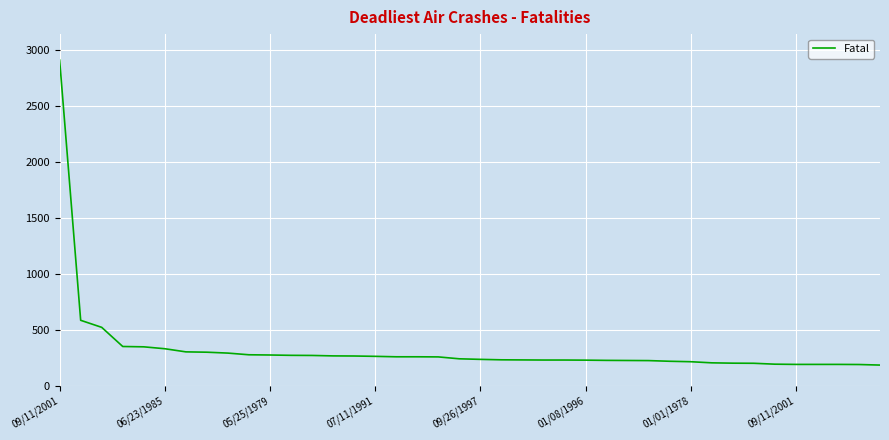

What is the minimum value shown in the chart?

183